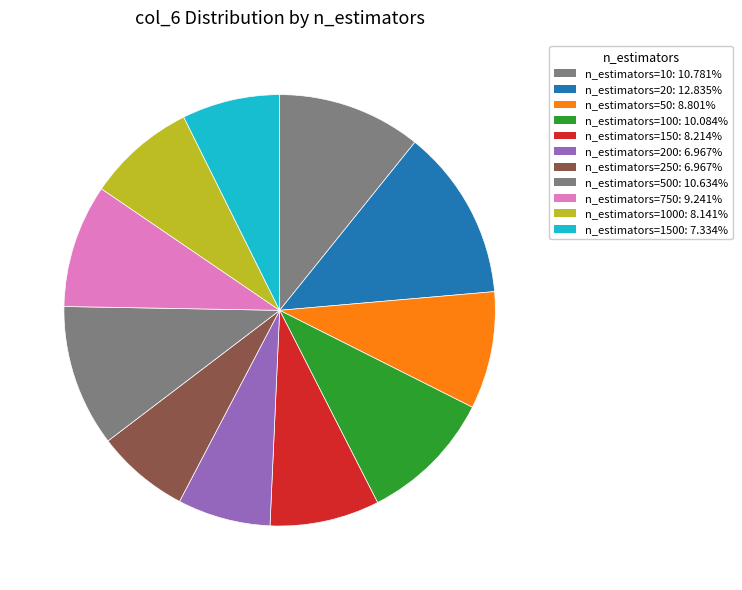

Is there a majority slice in this chart?

No